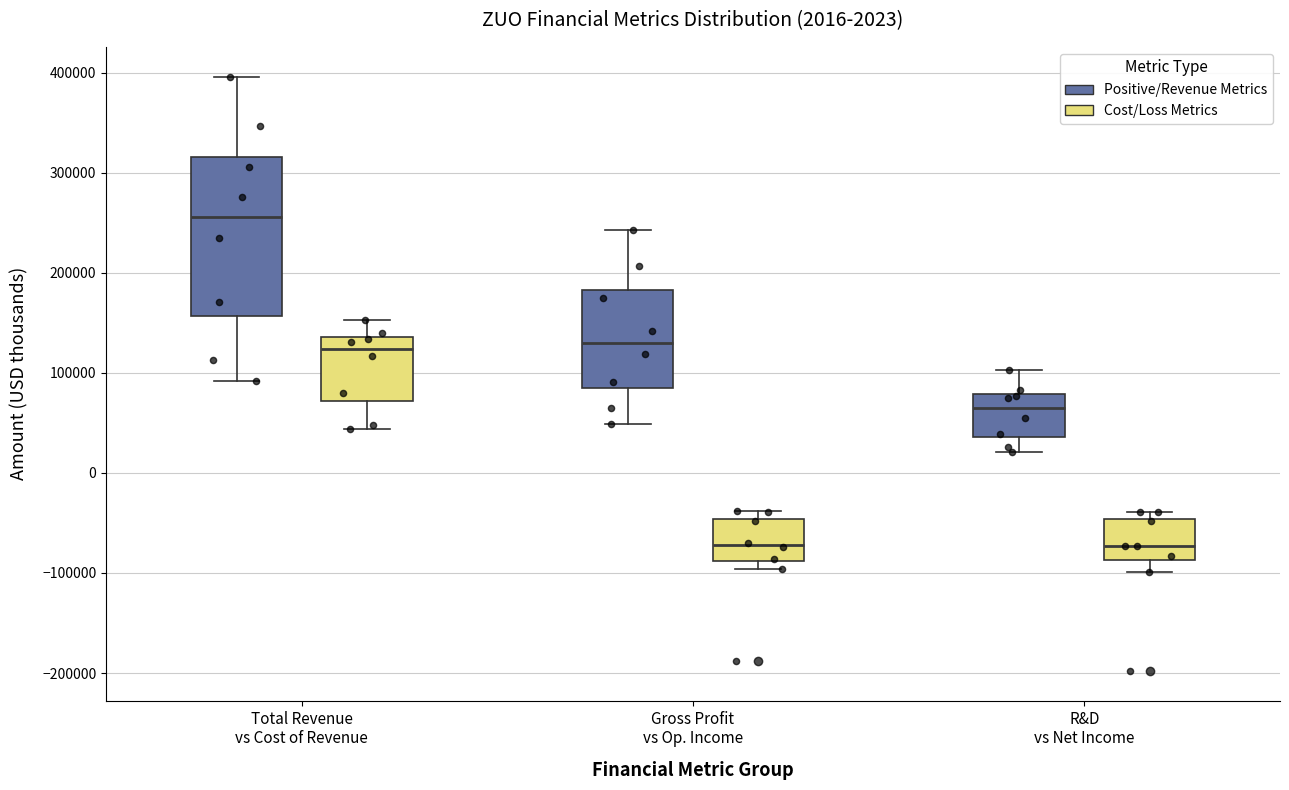

Comparing the boxes themselves (not the whiskers), which one is the tallest?

Total Revenue vs Cost of Revenue (Positive/Revenue Metrics)